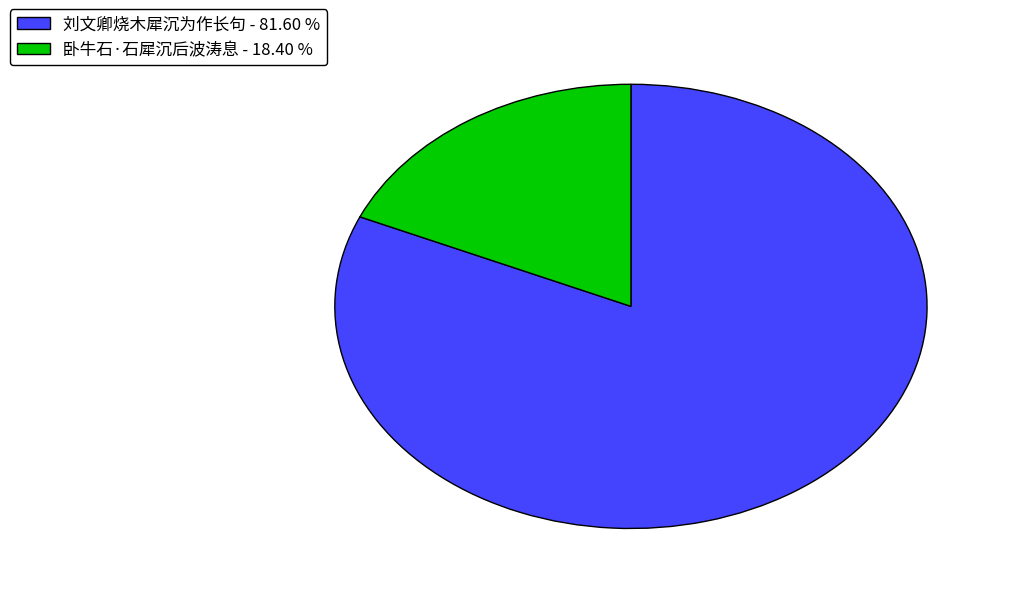

What is the smallest slice in the pie chart?

卧牛石·石犀沉后波涛息